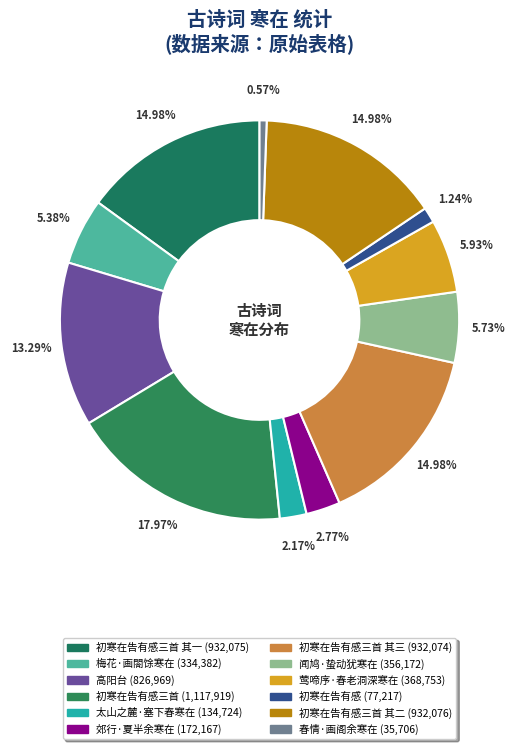

Count the number of slices in the pie.

12